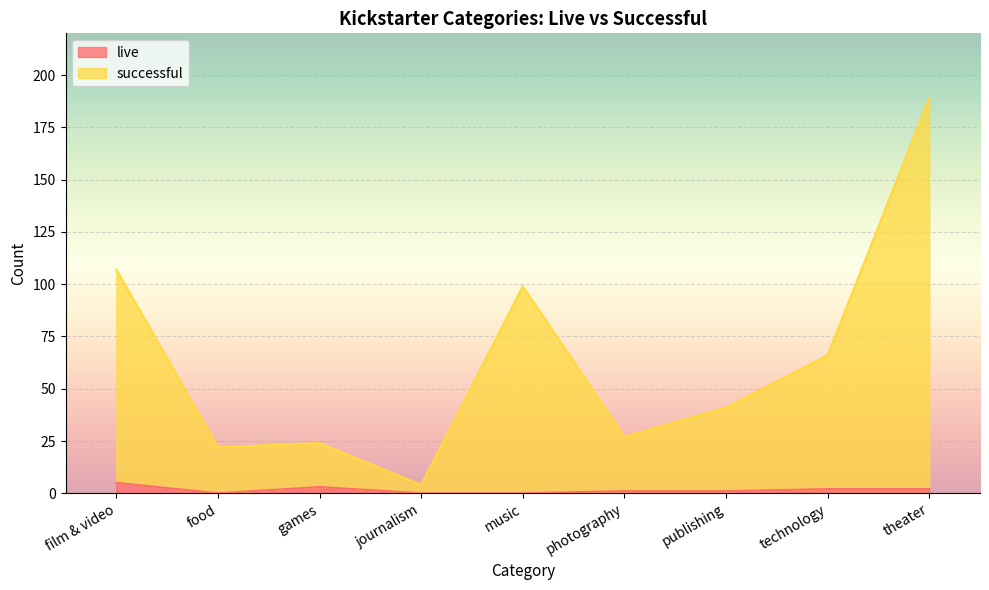

True or false: successful and live cross at least once.

False